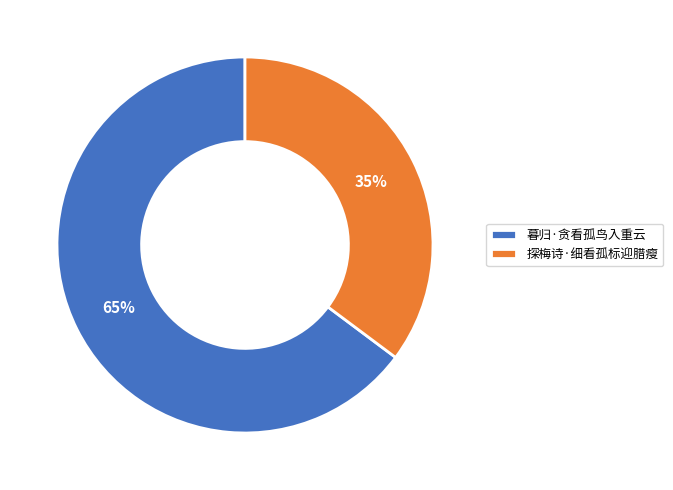

To the nearest percent, what is the average slice percentage?

50%